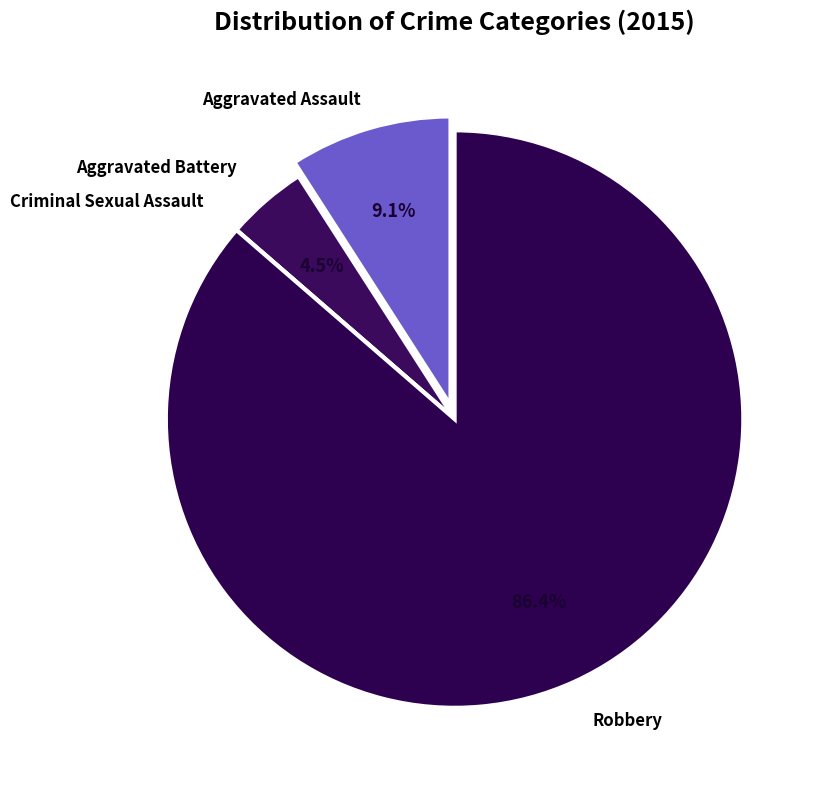

To the nearest percent, what is the average slice percentage?

25%